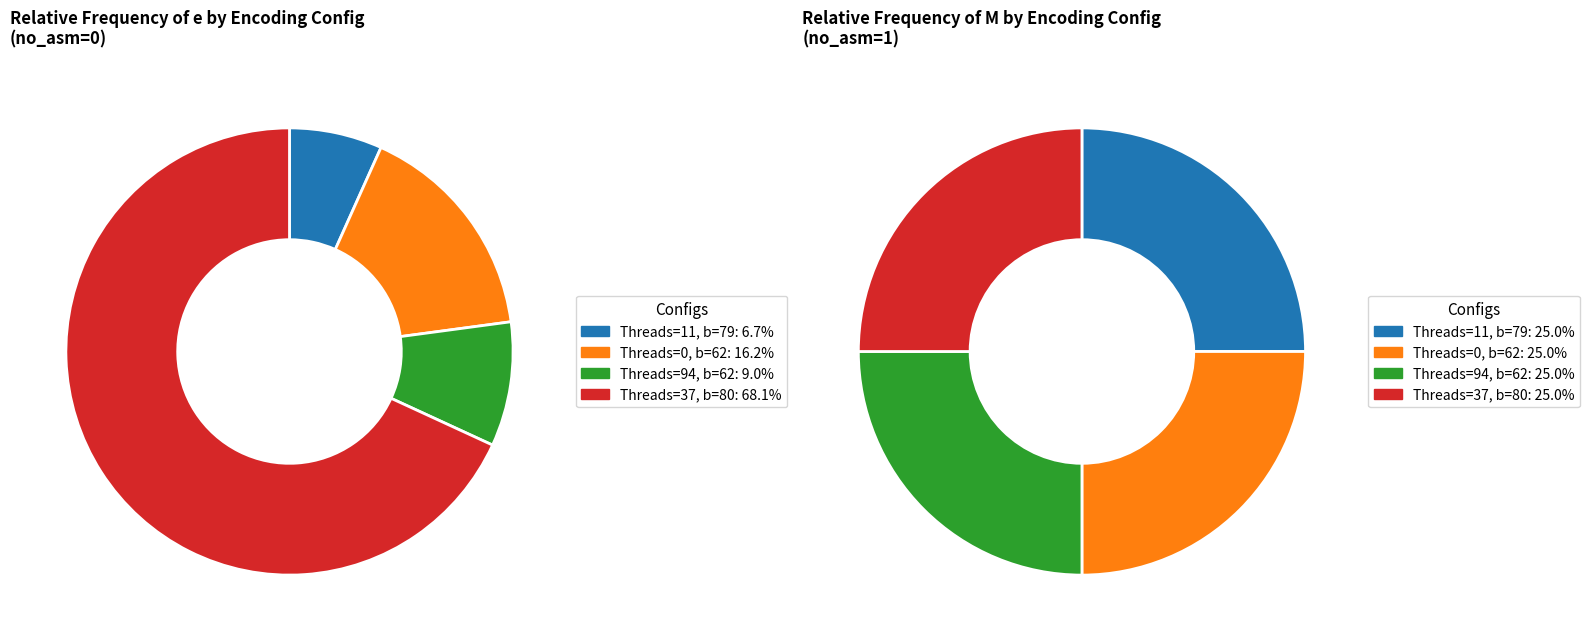

How many slices are in this pie chart?

4